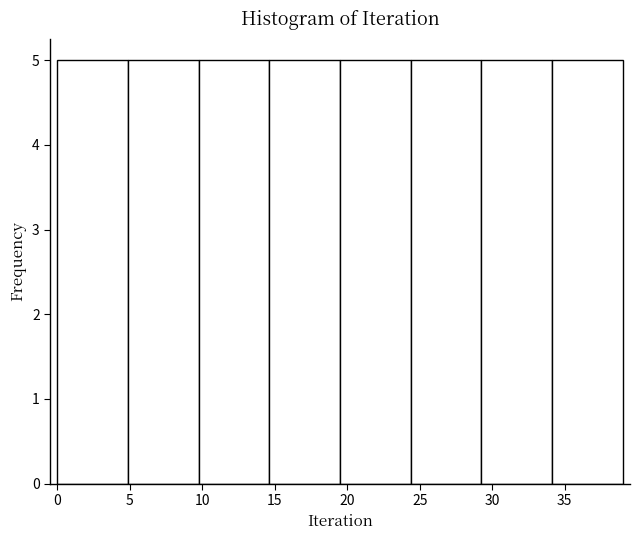

Reading left to right, list every bar in this chart as the range it spans on the x-axis followed by its height. Neither the bar edges nor the heights are printed on the chart, so give them approximately, as read against the axes.

0.0 to 5.0: 5
5.0 to 10.0: 5
10.0 to 14.5: 5
14.5 to 19.5: 5
19.5 to 24.5: 5
24.5 to 29.5: 5
29.5 to 34.0: 5
34.0 to 39.0: 5